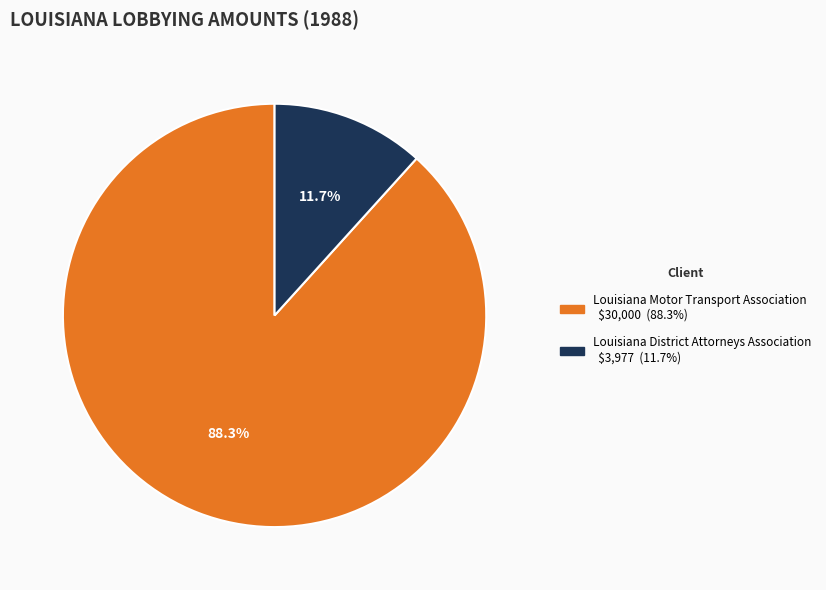

The Louisiana District Attorneys Association slice represents 18% of the pie. True or false?

False